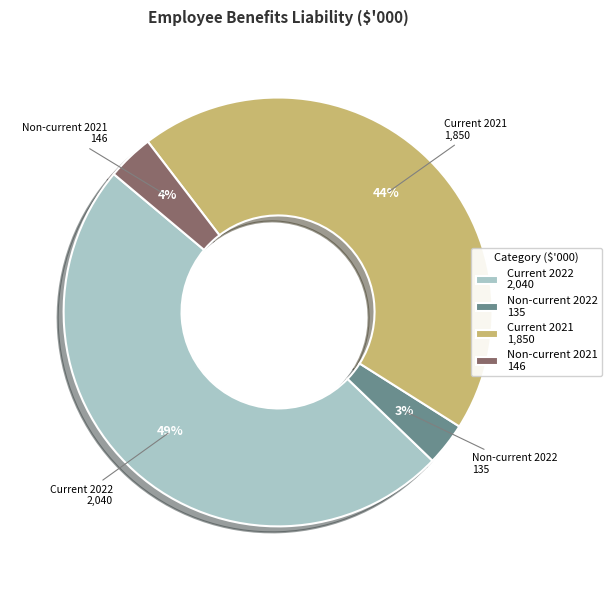

How many slices are in this pie chart?

4